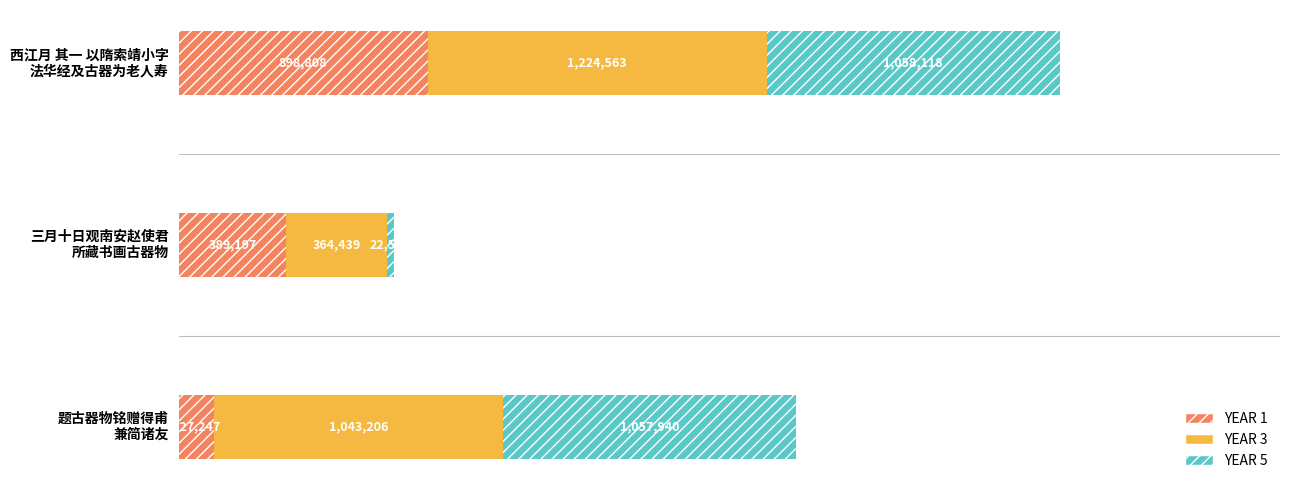

What is the maximum value for YEAR 1?

898808